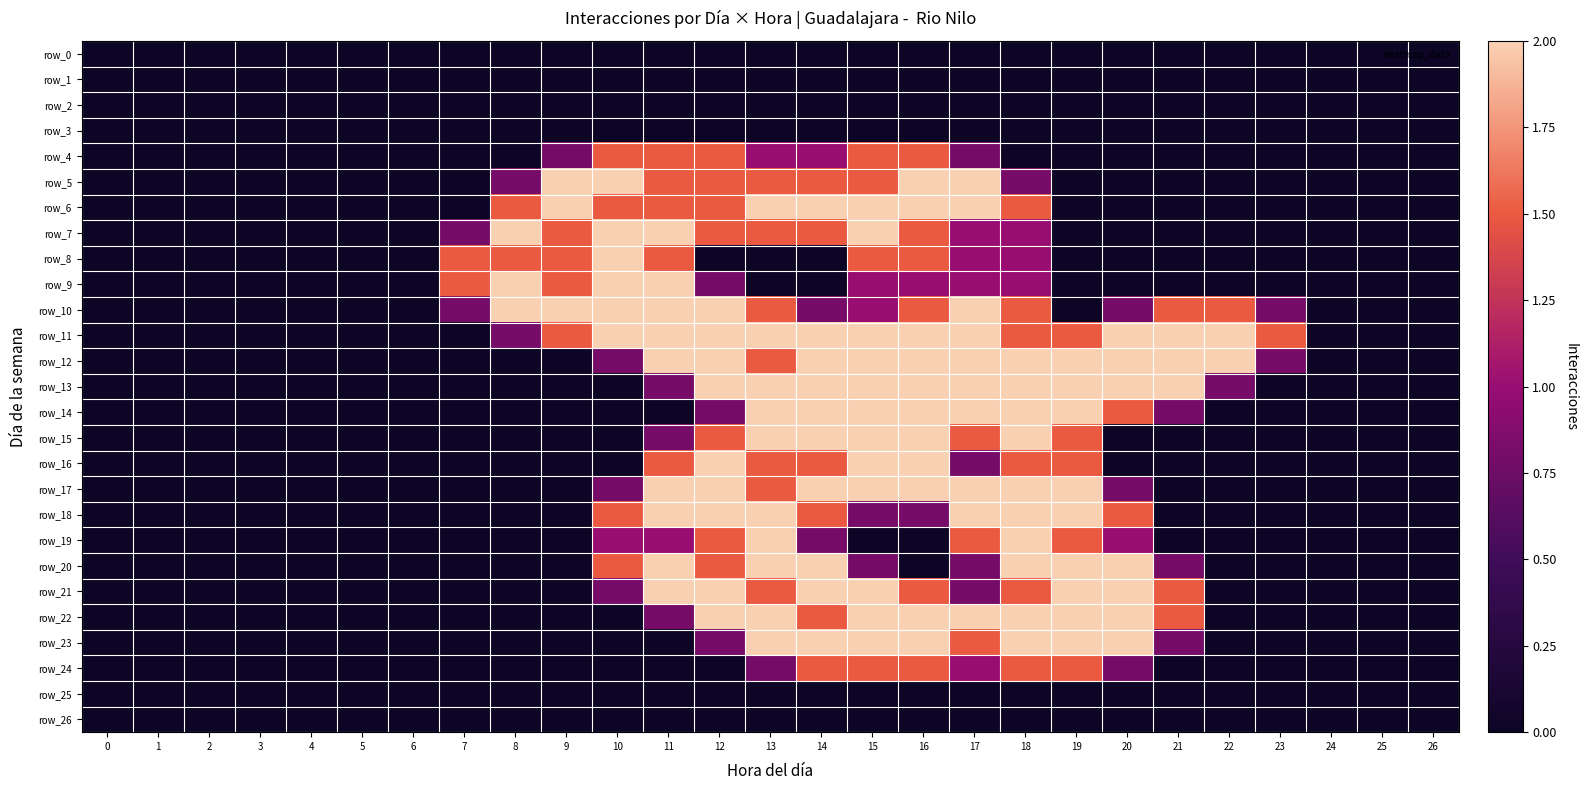

How many categories are shown in the chart?

27